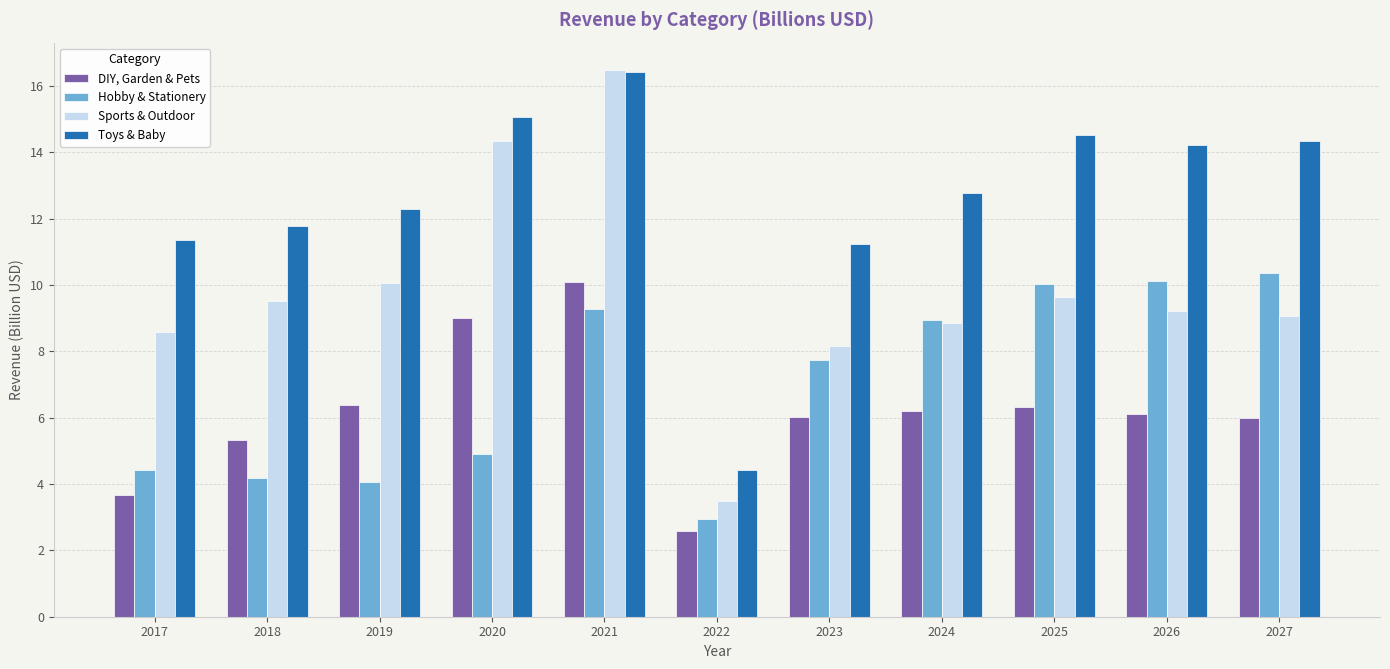

Where does the Toys & Baby series first go above 12?

2019